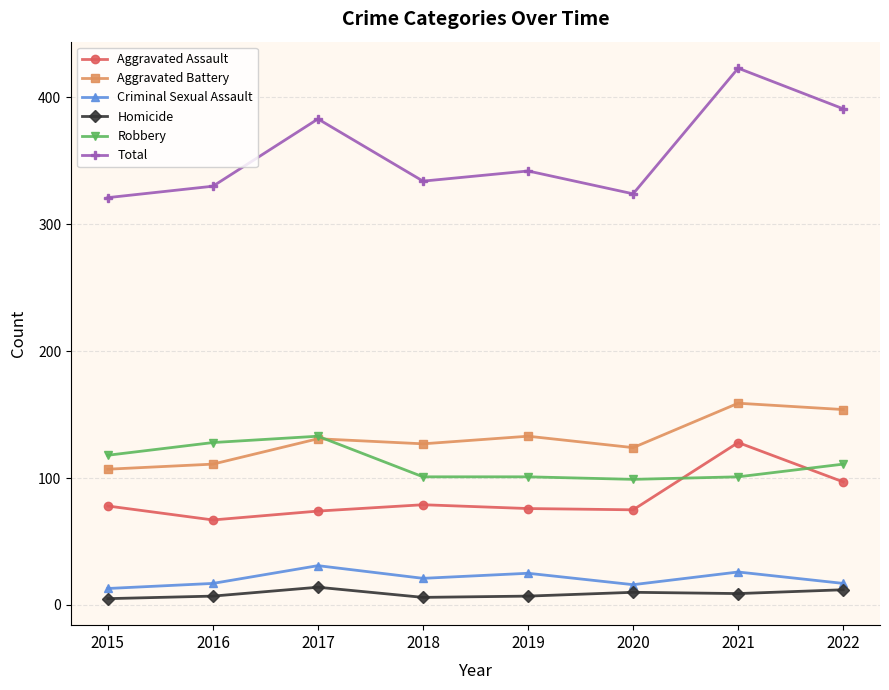

What is the minimum value for Total?

321